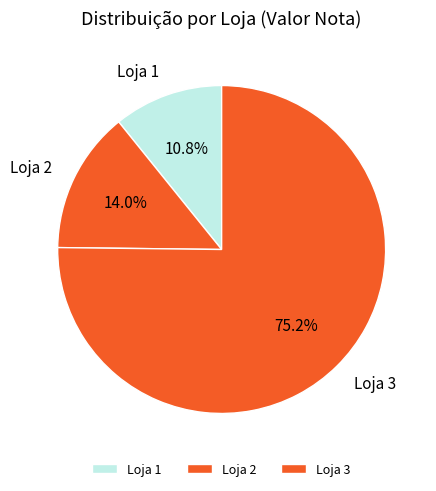

Does any single category account for the majority?

Yes